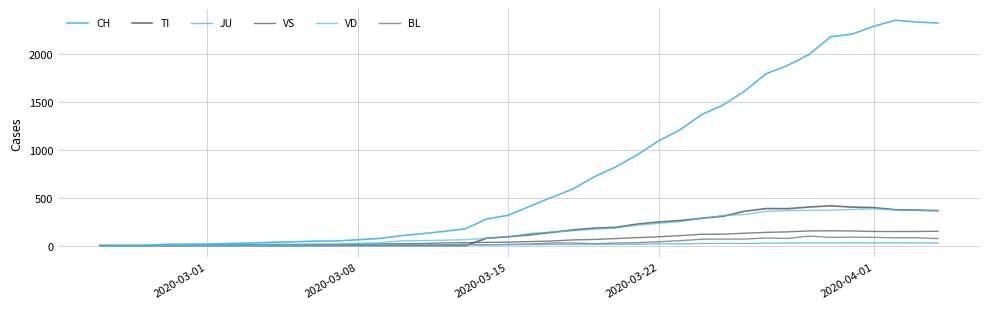

How many lines are shown in the chart?

6